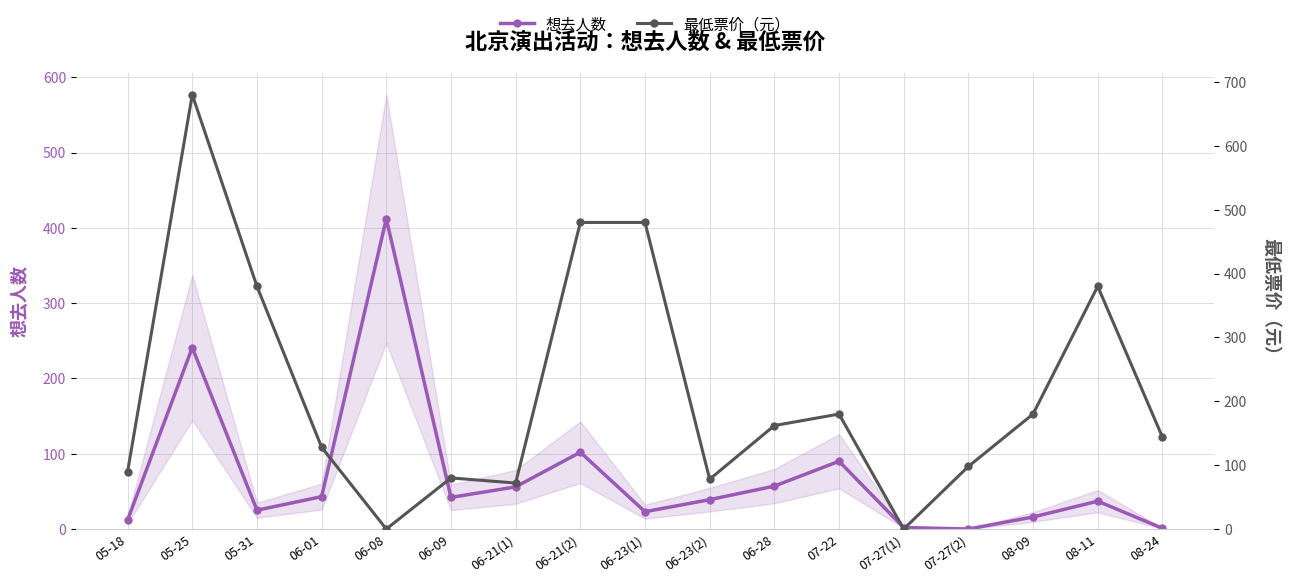

How many values in the 最低票价（元） series exceed 144?

8